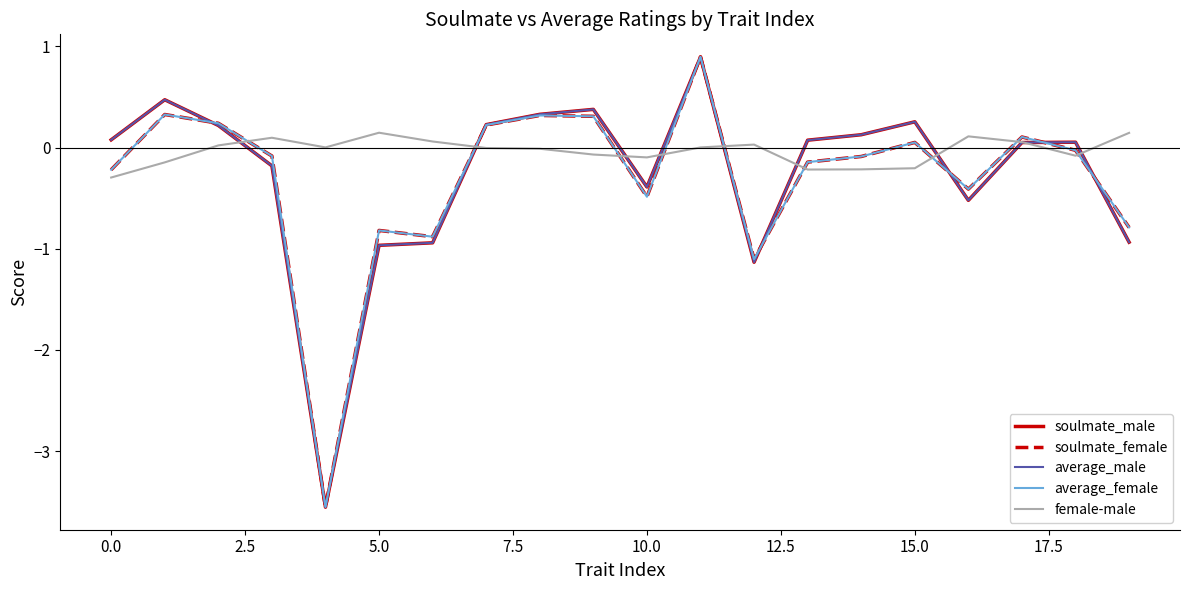

Which series has the largest total across all categories?

female-male